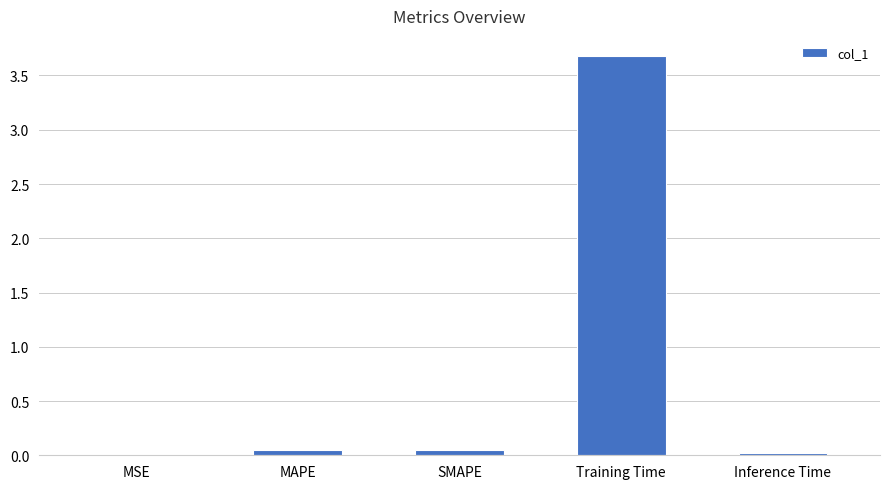

What is the sum of all values?

3.8